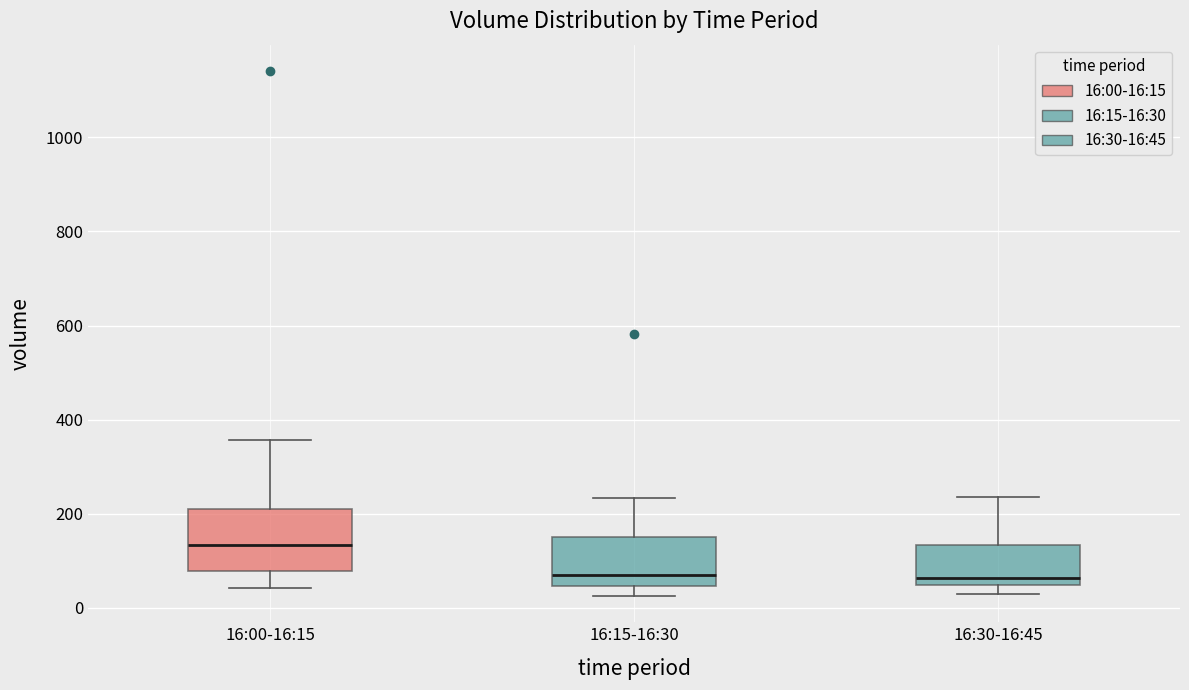

Comparing the boxes themselves (not the whiskers), which one is the tallest?

16:00-16:15